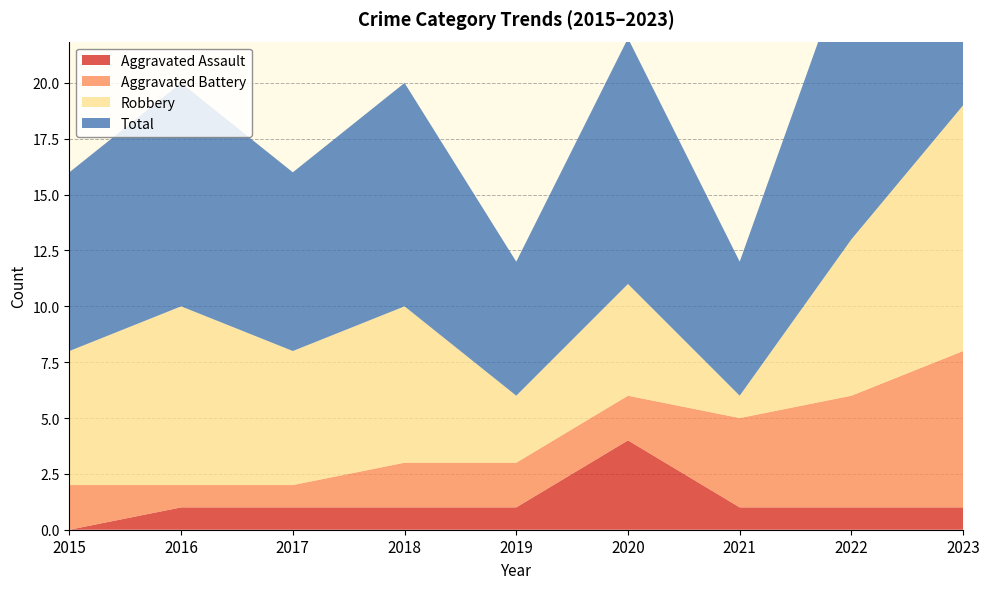

Reading left to right, extract all data points from this chart.

Aggravated Assault: 2015=0	2016=1	2017=1	2018=1	2019=1	2020=4	2021=1	2022=1	2023=1
Aggravated Battery: 2015=2	2016=1	2017=1	2018=2	2019=2	2020=2	2021=4	2022=5	2023=7
Robbery: 2015=6	2016=8	2017=6	2018=7	2019=3	2020=5	2021=1	2022=7	2023=11
Total: 2015=8	2016=10	2017=8	2018=10	2019=6	2020=11	2021=6	2022=13	2023=19